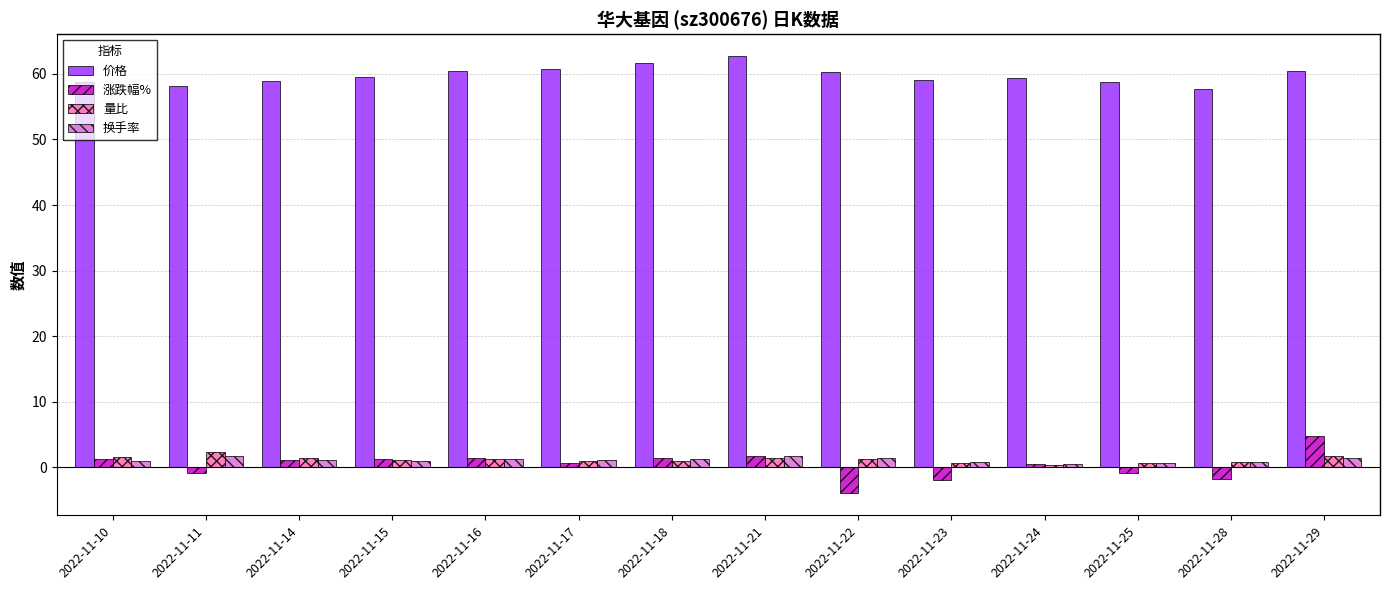

Are the bars grouped side by side (vs. stacked)?

Yes